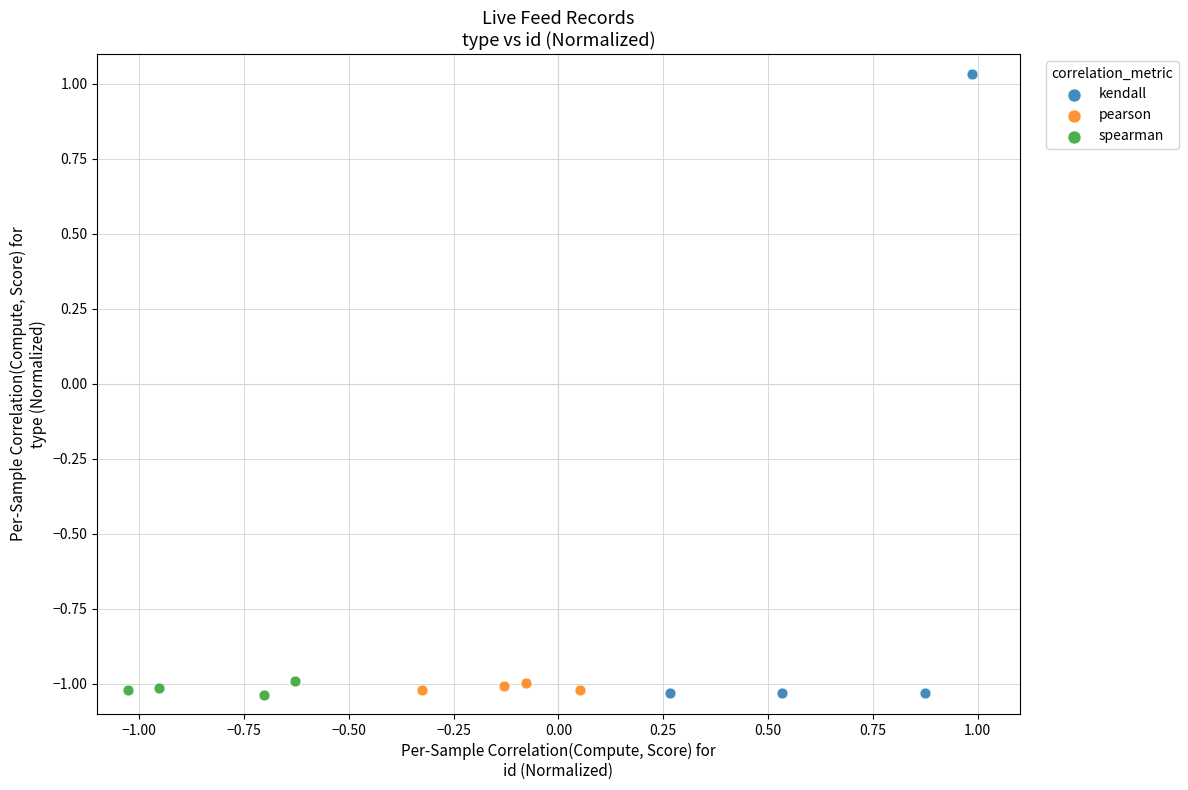

Which series contains the highest Y value?

kendall